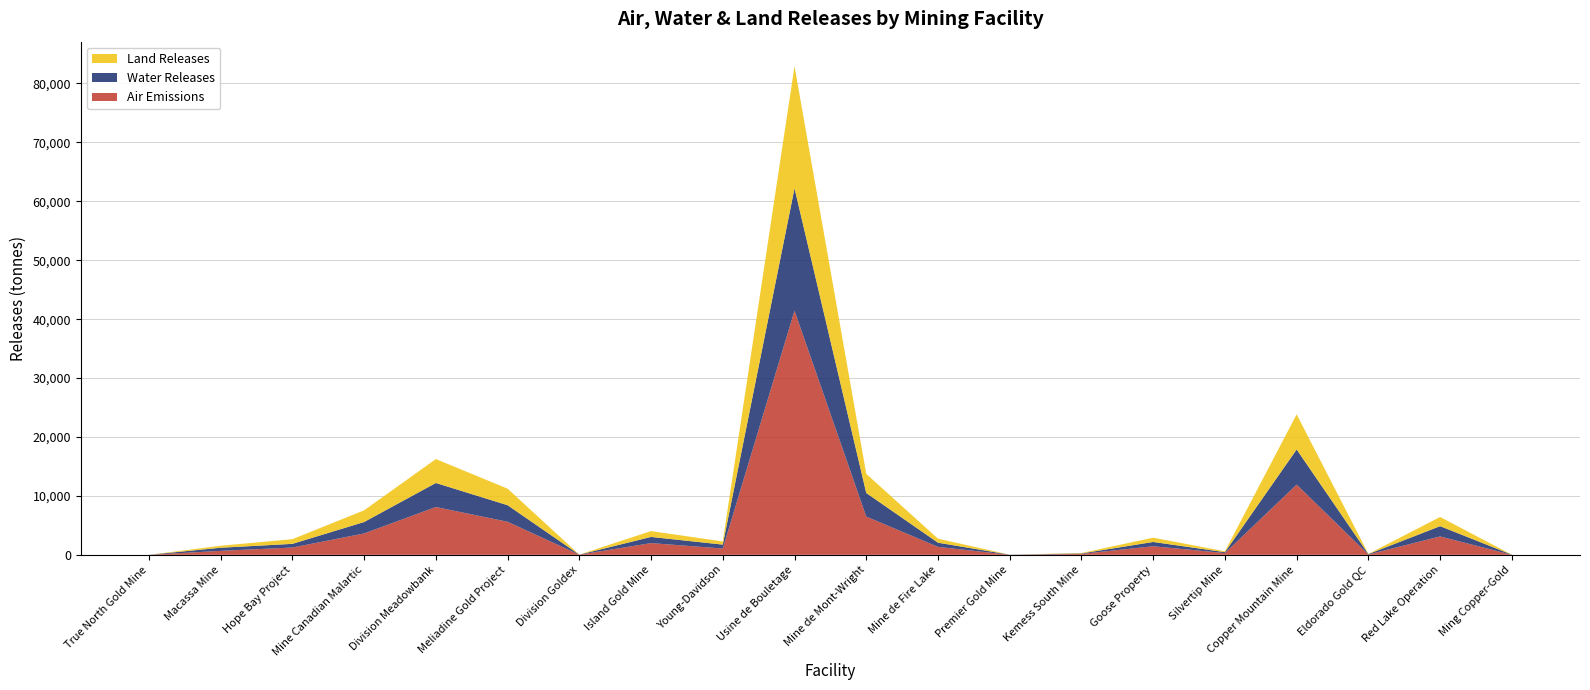

Reading left to right, list all the values displayed in this chart.

Air Emissions: True North Gold Mine=2.2	Macassa Mine=674.6	Hope Bay Project=1239.8	Mine Canadian Malartic=3628.9	Division Meadowbank=8117.7	Meliadine Gold Project=5611.4	Division Goldex=19.5	Island Gold Mine=1990.2	Young-Davidson=1072.3	Usine de Bouletage=41438.9	Mine de Mont-Wright=6499.0	Mine de Fire Lake=1353.3	Premier Gold Mine=0.0	Kemess South Mine=156.3	Goose Property=1454.8	Silvertip Mine=298.0	Copper Mountain Mine=11920.5	Eldorado Gold QC=61.3	Red Lake Operation=3120.5	Ming Copper-Gold=0.0
Water Releases: True North Gold Mine=1.1	Macassa Mine=529.2	Hope Bay Project=619.9	Mine Canadian Malartic=1940.9	Division Meadowbank=4075.7	Meliadine Gold Project=2810.7	Division Goldex=10.8	Island Gold Mine=1046.5	Young-Davidson=660.1	Usine de Bouletage=20768.2	Mine de Mont-Wright=3999.5	Mine de Fire Lake=705.9	Premier Gold Mine=24.4	Kemess South Mine=78.2	Goose Property=727.4	Silvertip Mine=153.1	Copper Mountain Mine=5960.8	Eldorado Gold QC=68.3	Red Lake Operation=1743.4	Ming Copper-Gold=23.0
Land Releases: True North Gold Mine=1.1	Macassa Mine=337.3	Hope Bay Project=796.5	Mine Canadian Malartic=1984.1	Division Meadowbank=4063.5	Meliadine Gold Project=2807.2	Division Goldex=9.7	Island Gold Mine=995.1	Young-Davidson=536.2	Usine de Bouletage=20741.4	Mine de Mont-Wright=3249.5	Mine de Fire Lake=676.6	Premier Gold Mine=0.0	Kemess South Mine=78.2	Goose Property=727.4	Silvertip Mine=149.0	Copper Mountain Mine=5960.3	Eldorado Gold QC=30.6	Red Lake Operation=1560.3	Ming Copper-Gold=0.0